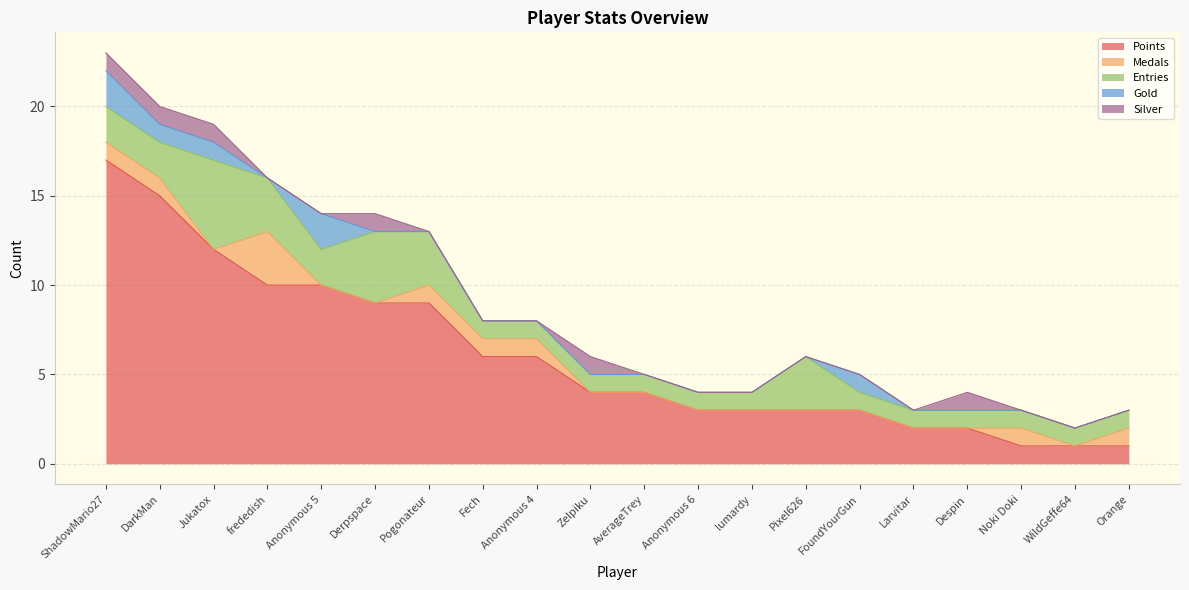

Which has a higher value, ShadowMario27 or FoundYourGun?

ShadowMario27